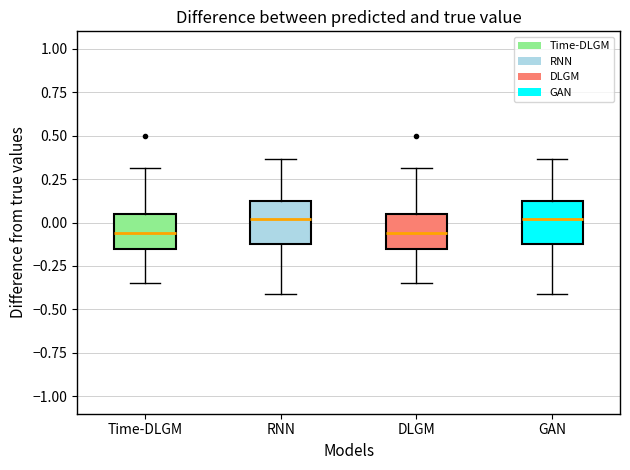

Where does the median line of the box for GAN sit on the y-axis? The values are not printed on the chart, so give them approximately, as read against the axis.

0.00